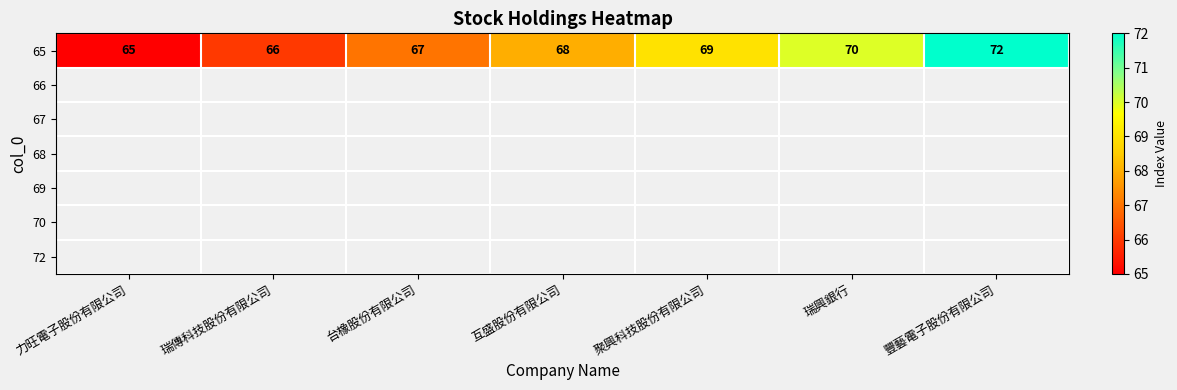

What is the minimum value shown in the chart?

65